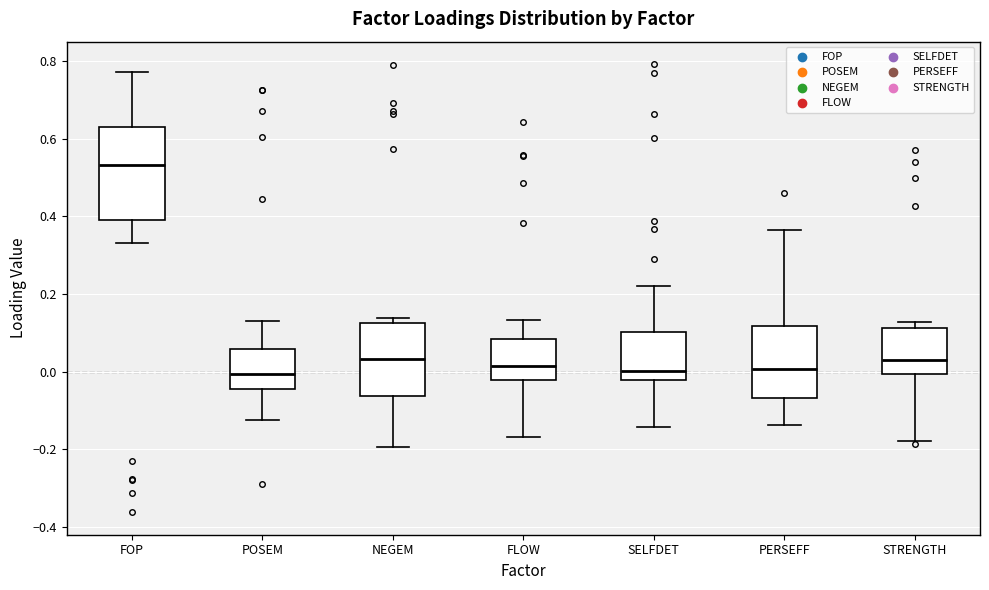

Reading left to right, read every box against the y-axis: the position of its median line, the range the box covers, and the ends of its whiskers. The values are not printed on the chart, so give them approximately, as read against the axis.

FOP: median 0.54, box 0.40 to 0.64, whiskers 0.34 to 0.78
POSEM: median 0.00, box -0.04 to 0.06, whiskers -0.12 to 0.14
NEGEM: median 0.04, box -0.06 to 0.12, whiskers -0.20 to 0.14
FLOW: median 0.02, box -0.02 to 0.08, whiskers -0.16 to 0.14
SELFDET: median 0.00, box -0.02 to 0.10, whiskers -0.14 to 0.22
PERSEFF: median 0.00, box -0.06 to 0.12, whiskers -0.14 to 0.36
STRENGTH: median 0.04, box 0.00 to 0.12, whiskers -0.18 to 0.12 (just above the box's upper edge)